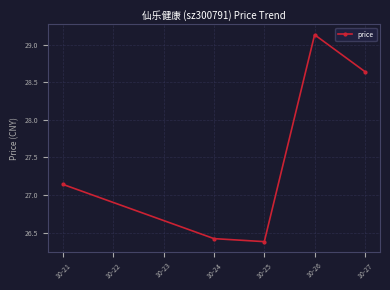

The chart shows a value of 26.4 at 10-25. True or false?

True